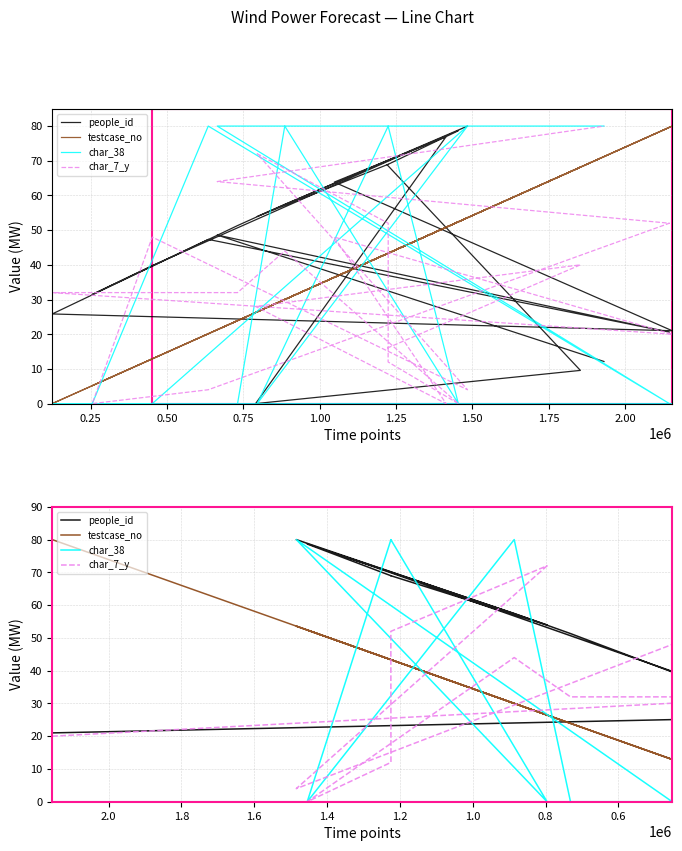

Does the chart display data point markers on the line(s)?

No